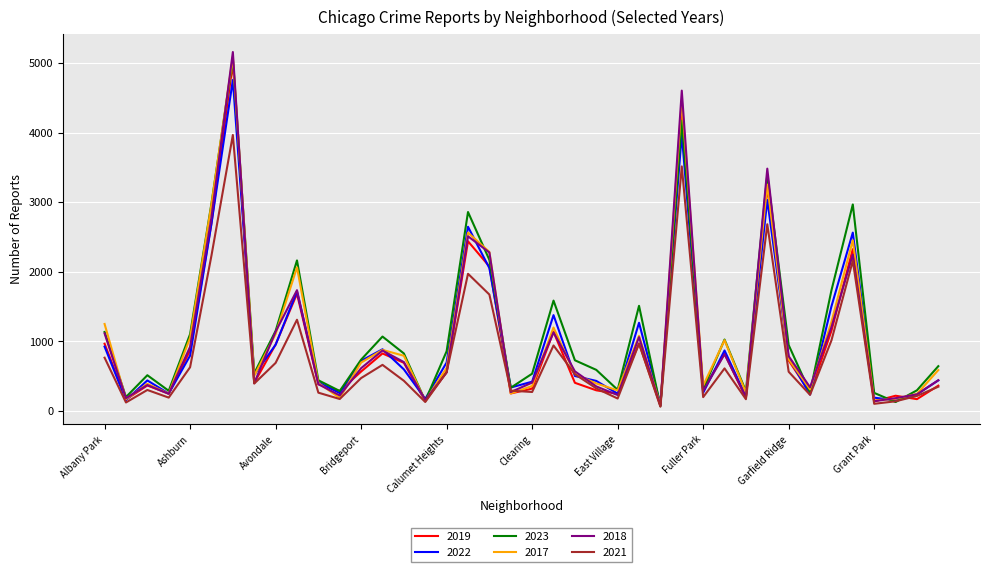

Which series has the widest spread of values?

2018